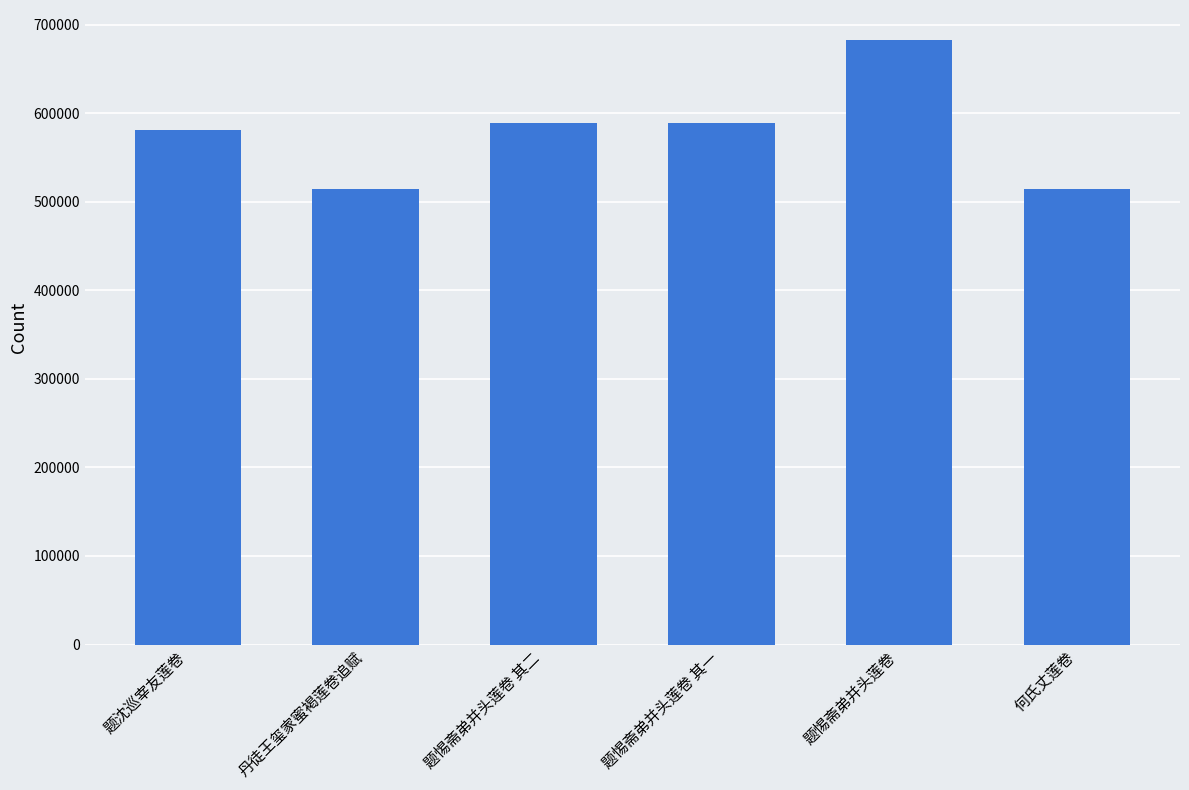

What is the value of the 5th bar from the left?

682643